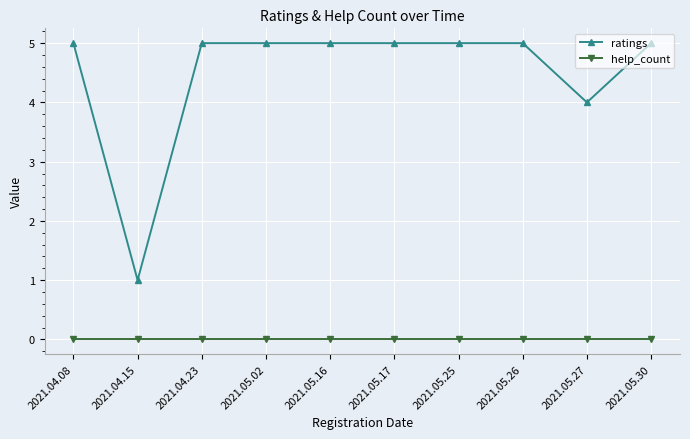

What is the label of the 3rd point from the left?

2021.04.23